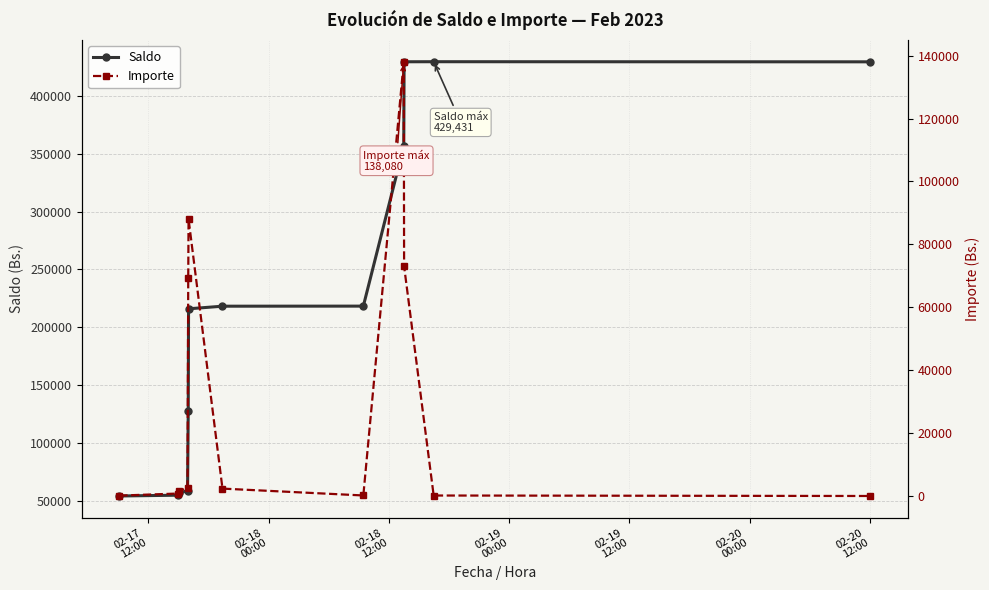

What is the value of the Saldo point at the 9th from the left?

356399.8